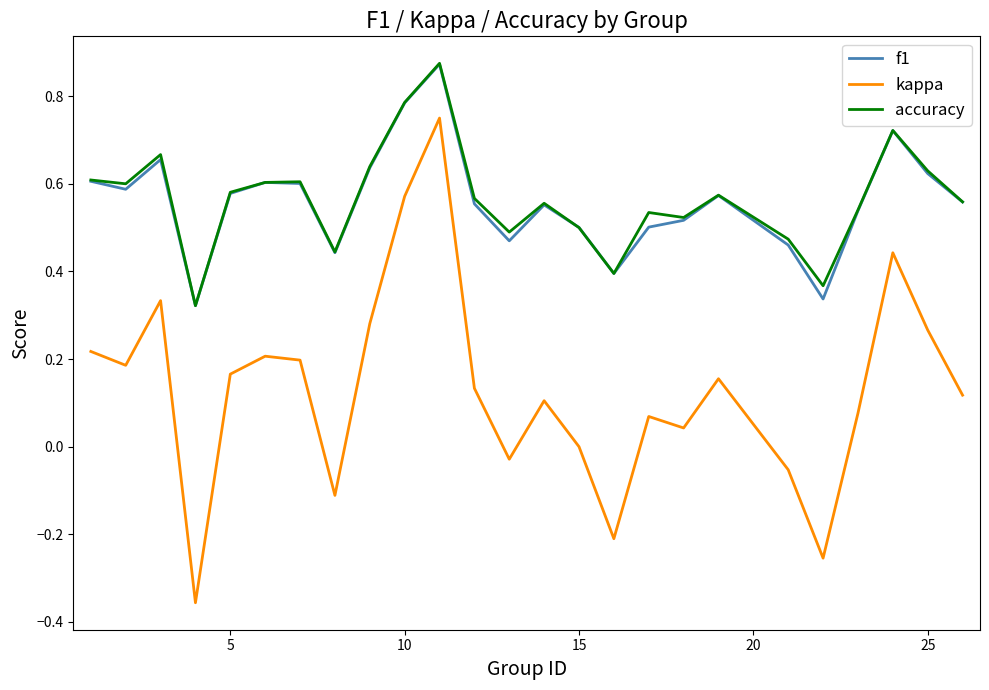

True or false: accuracy and kappa intersect in this chart.

False